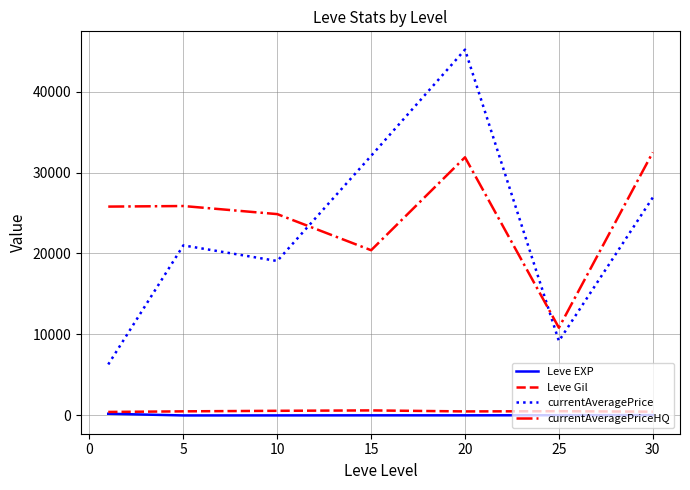

True or false: currentAveragePrice and Leve Gil intersect in this chart.

False